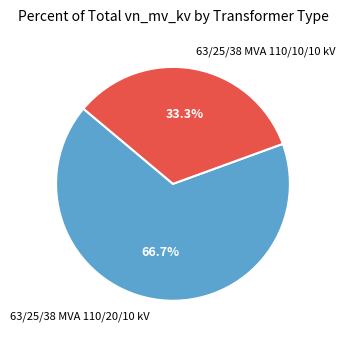

Rank the categories by value from lowest to highest.

63/25/38 MVA 110/10/10 kV, 63/25/38 MVA 110/20/10 kV